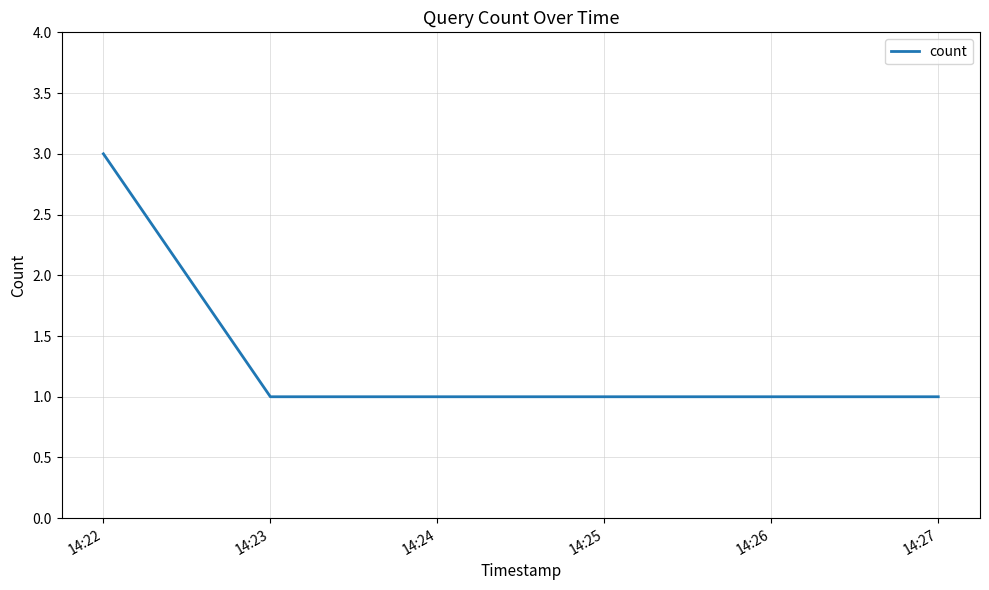

Reading left to right, list all the values displayed in this chart.

3	1	1	1